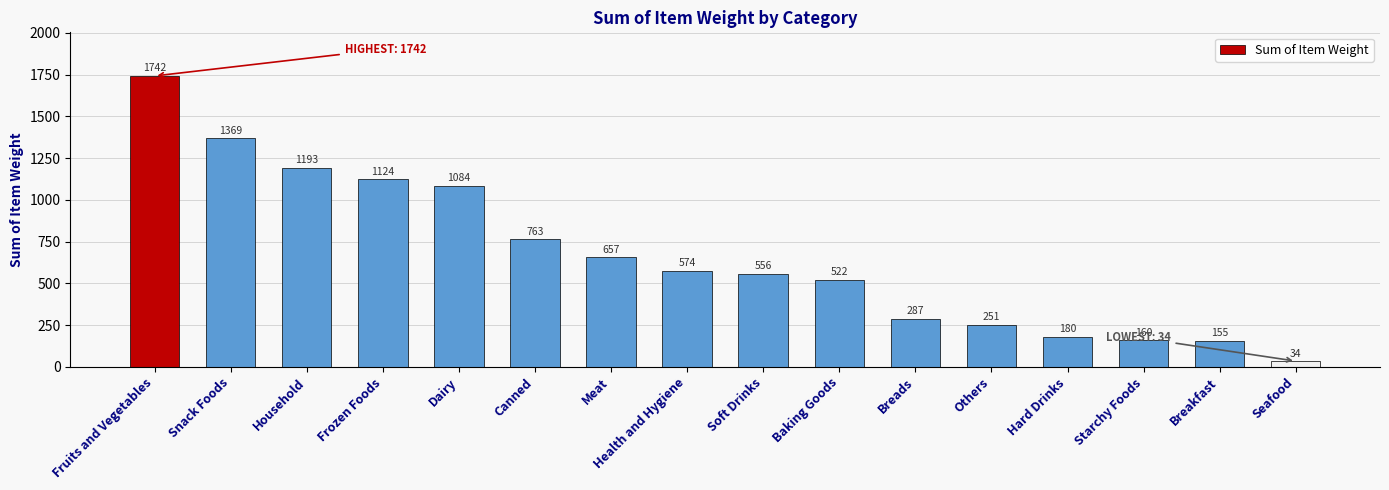

What is the value of the 9th bar from the left?

556